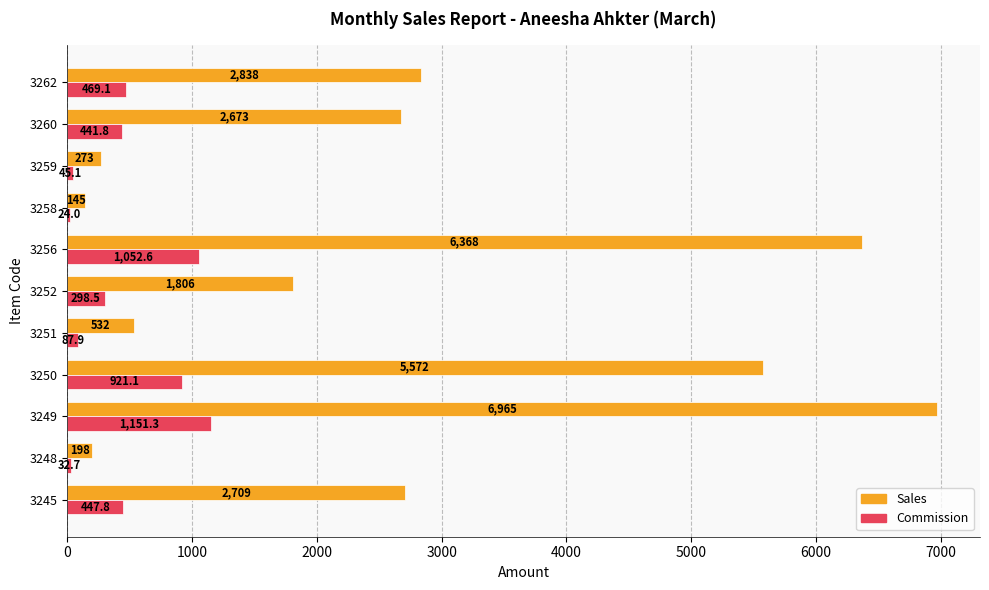

Which series has the largest total across all categories?

Sales